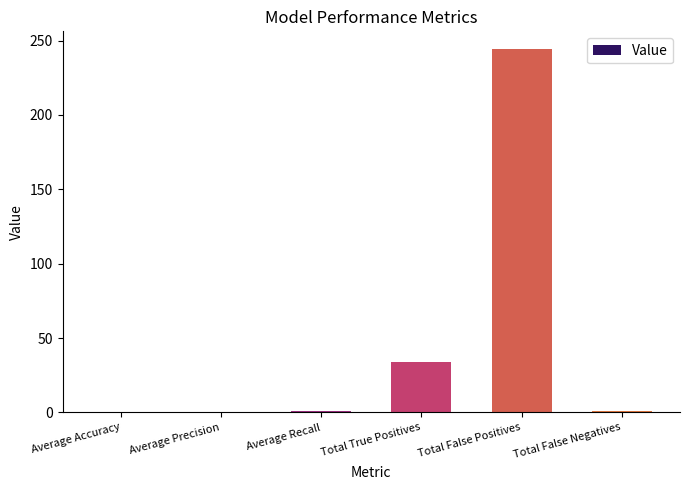

What is the sum of all values?

280.2